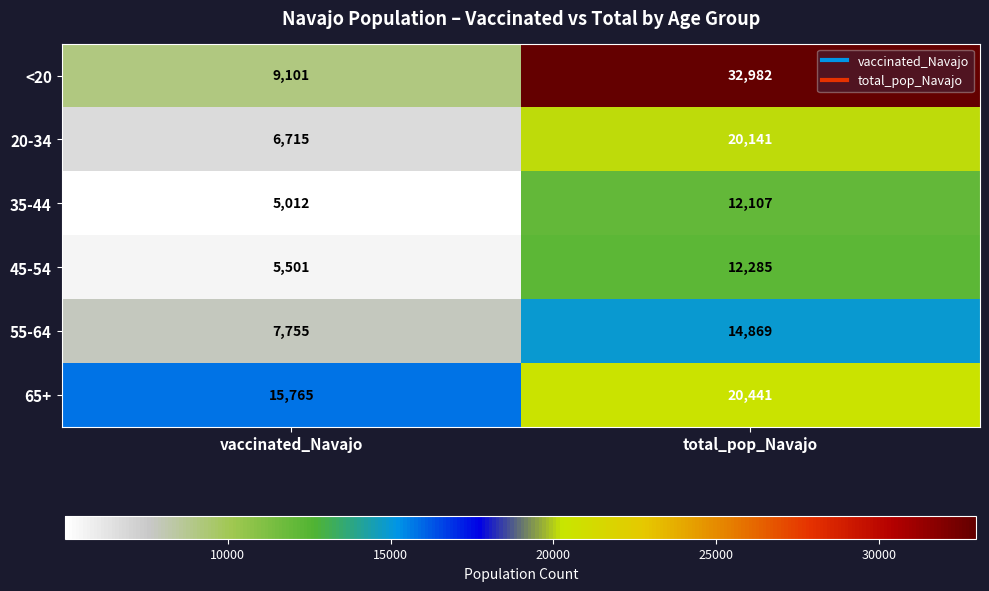

At which category does the chart reach its peak across all series?

total_pop_Navajo